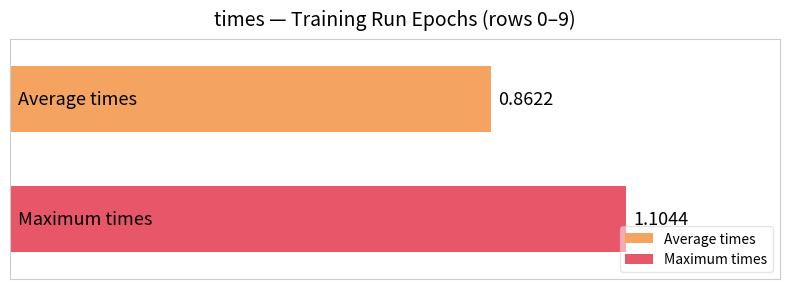

List the series in order of their peak value, highest first.

Maximum times, Average times